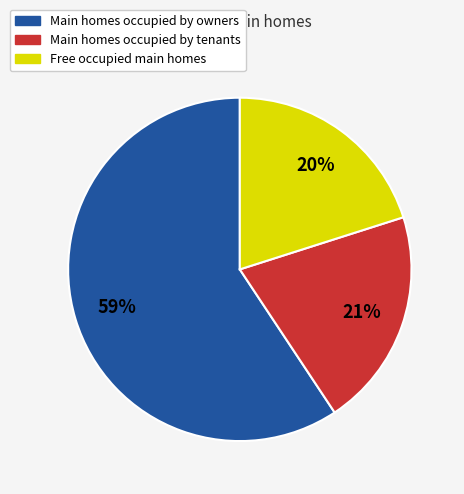

To the nearest percent, what is the difference between the largest and smallest slice percentages?

39%